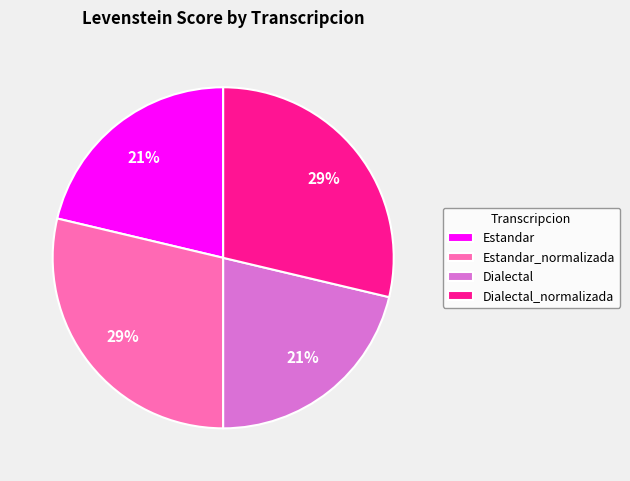

Is it true that Dialectal is 21% of the pie?

True